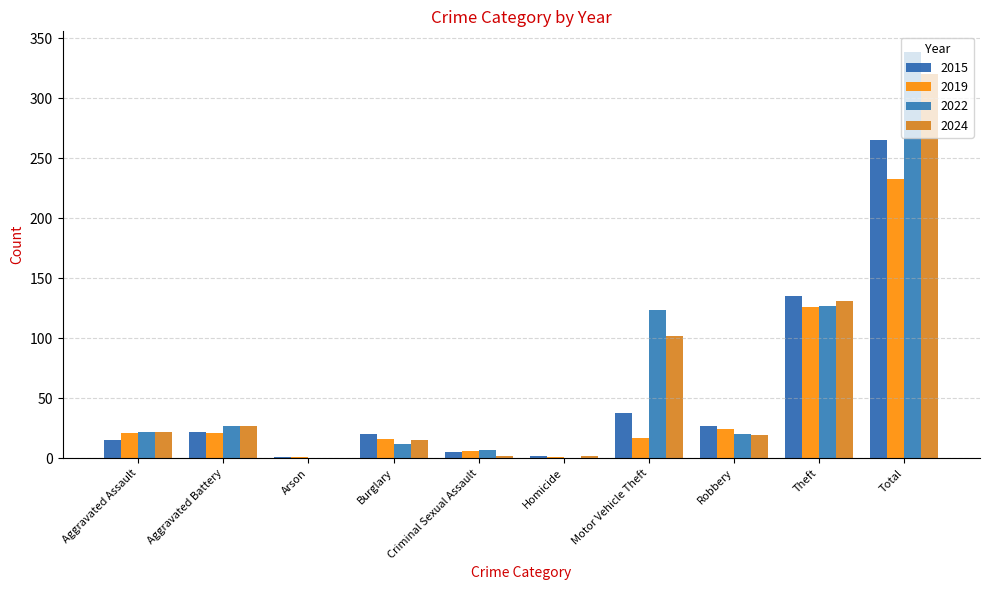

How many series are shown in this chart?

4